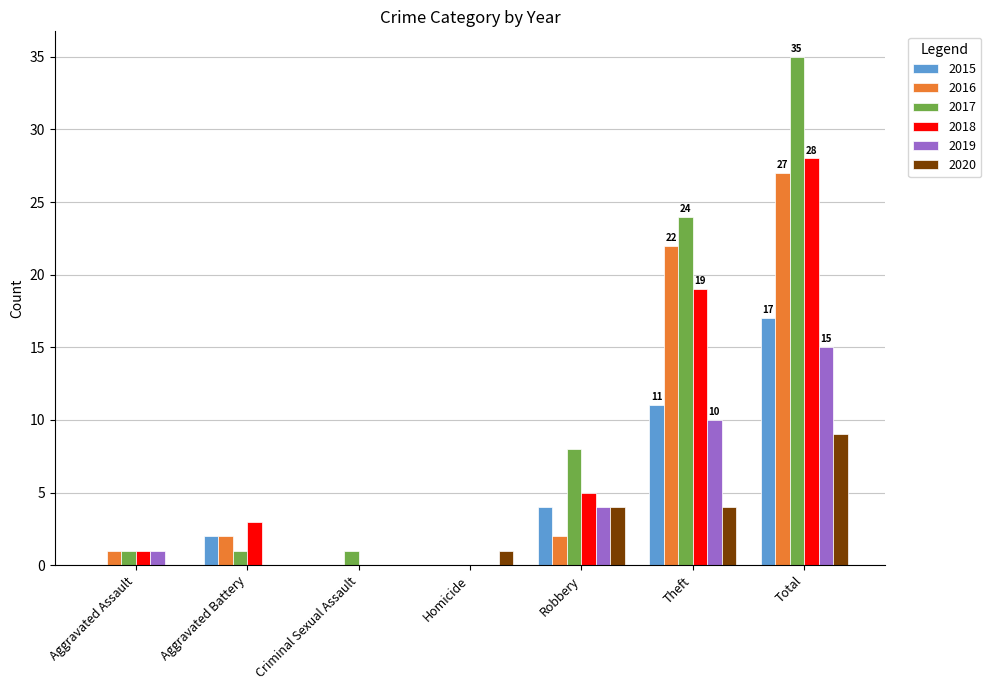

What is the total value across all series at Homicide?

1